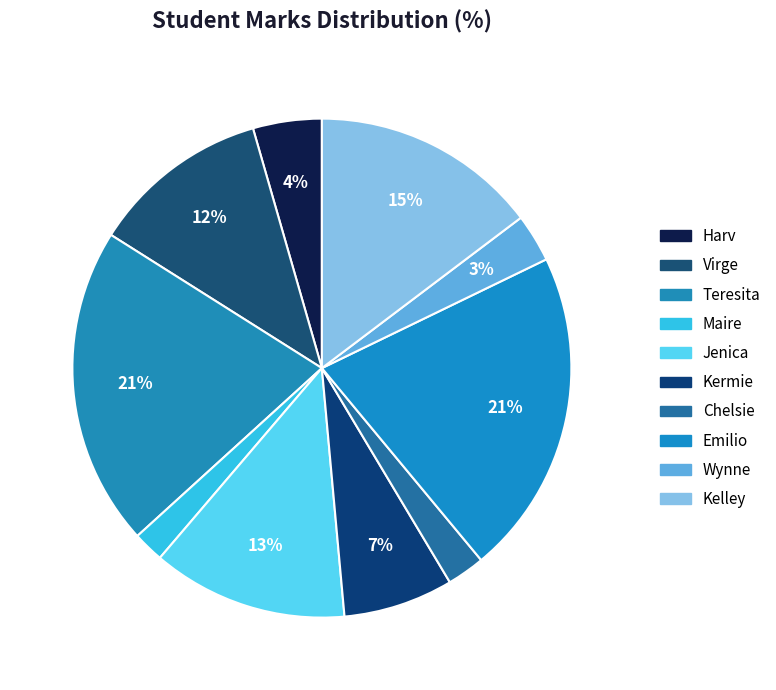

Is Maire the majority of the pie?

No